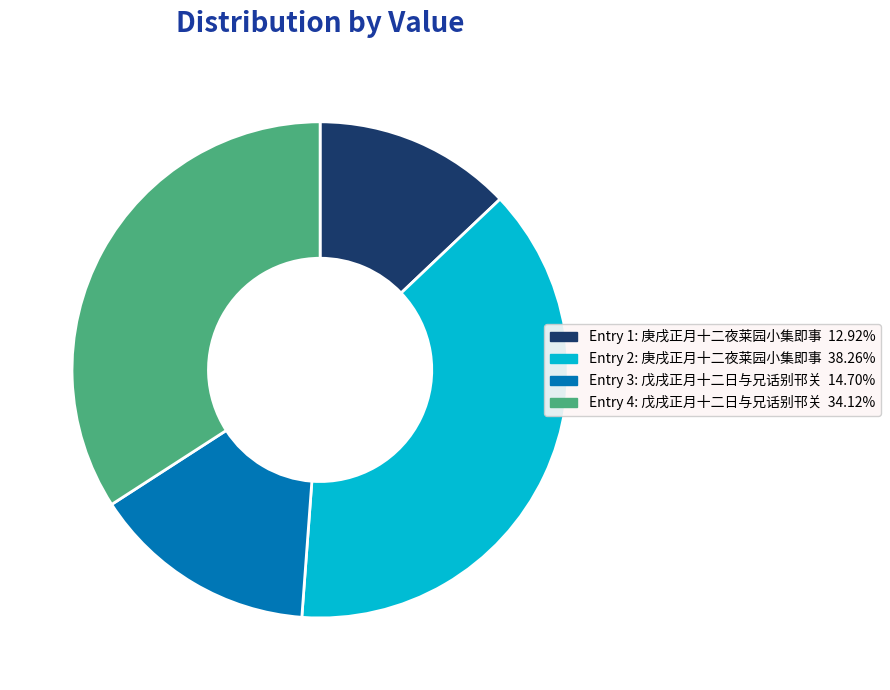

Is there a majority slice in this chart?

No